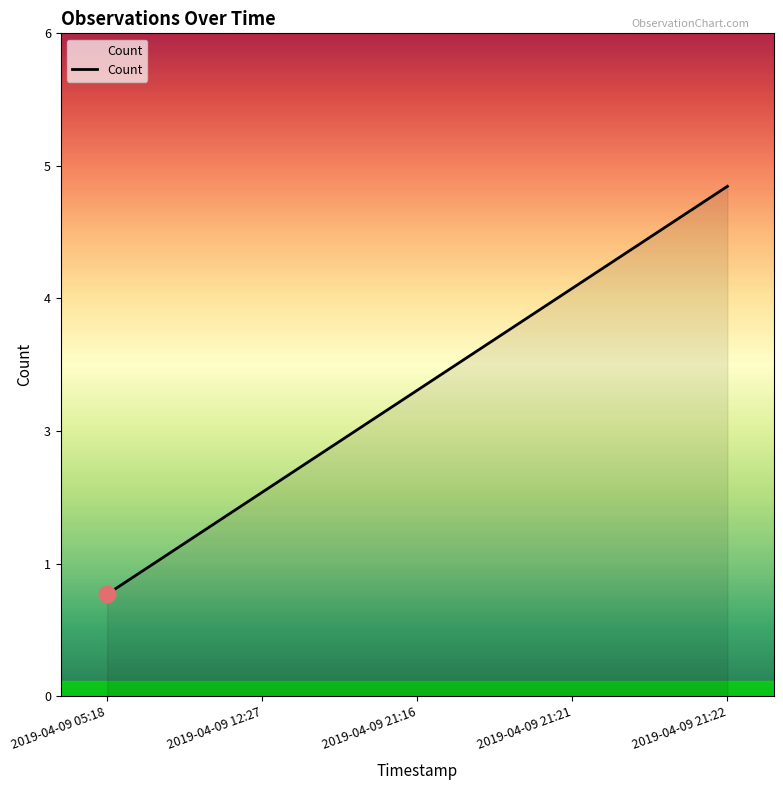

Is it true that the value at 2019-04-09 21:21 is 4?

True